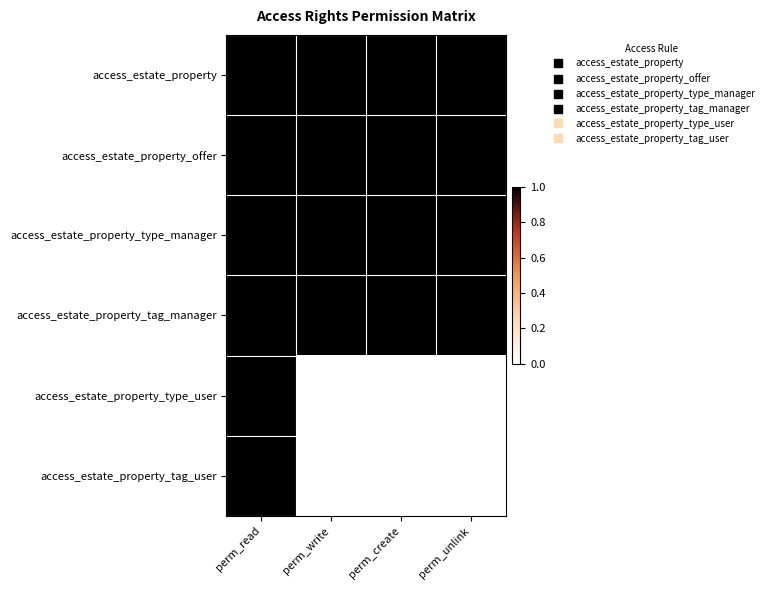

What is the difference between the highest and lowest values at perm_unlink?

1